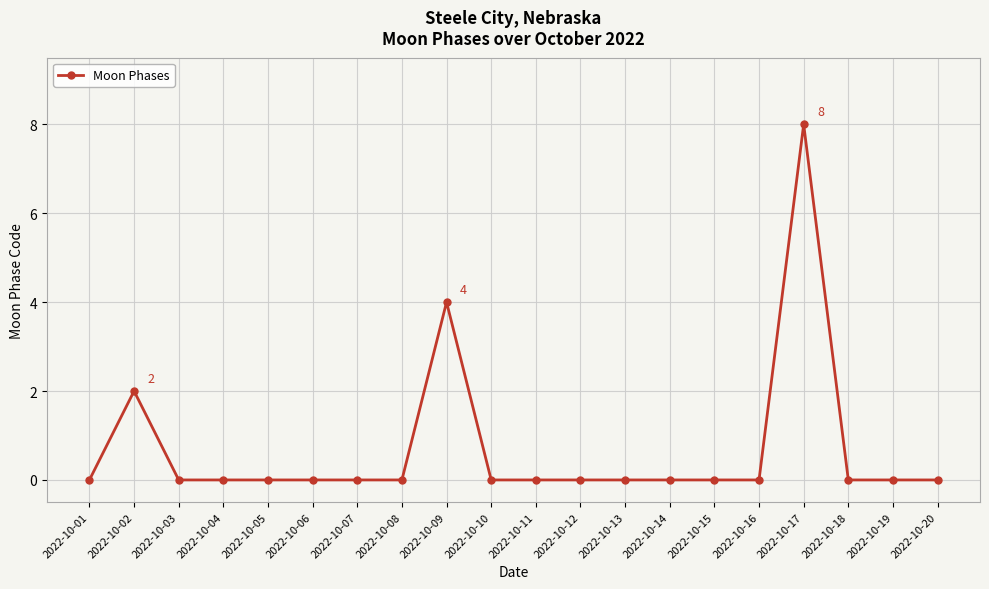

Reading left to right, what are all the values shown in this chart?

2022-10-01=0	2022-10-02=2	2022-10-03=0	2022-10-04=0	2022-10-05=0	2022-10-06=0	2022-10-07=0	2022-10-08=0	2022-10-09=4	2022-10-10=0	2022-10-11=0	2022-10-12=0	2022-10-13=0	2022-10-14=0	2022-10-15=0	2022-10-16=0	2022-10-17=8	2022-10-18=0	2022-10-19=0	2022-10-20=0